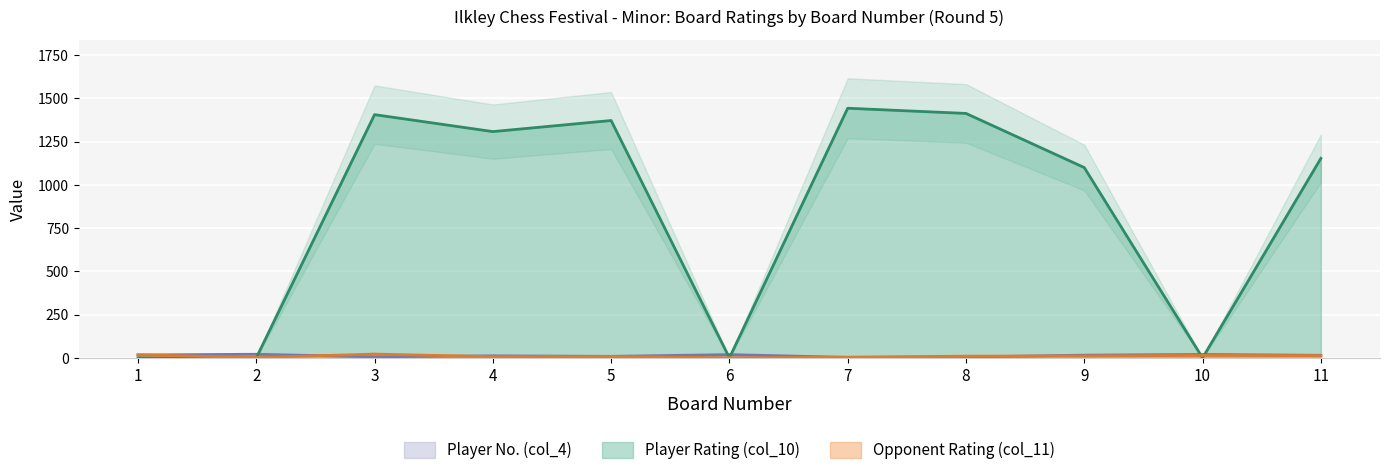

In Player No. (col_4), how many points are lower than both neighbors (excluding endpoints)?

3